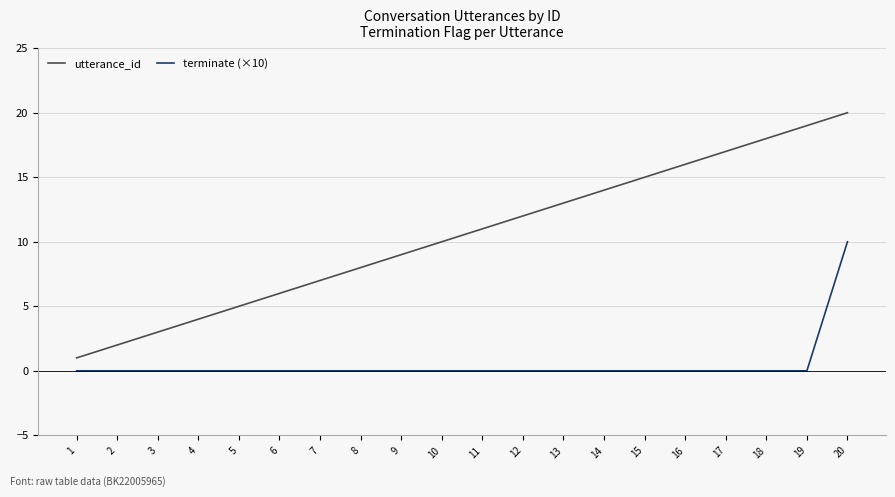

Which series has the widest spread of values?

utterance_id